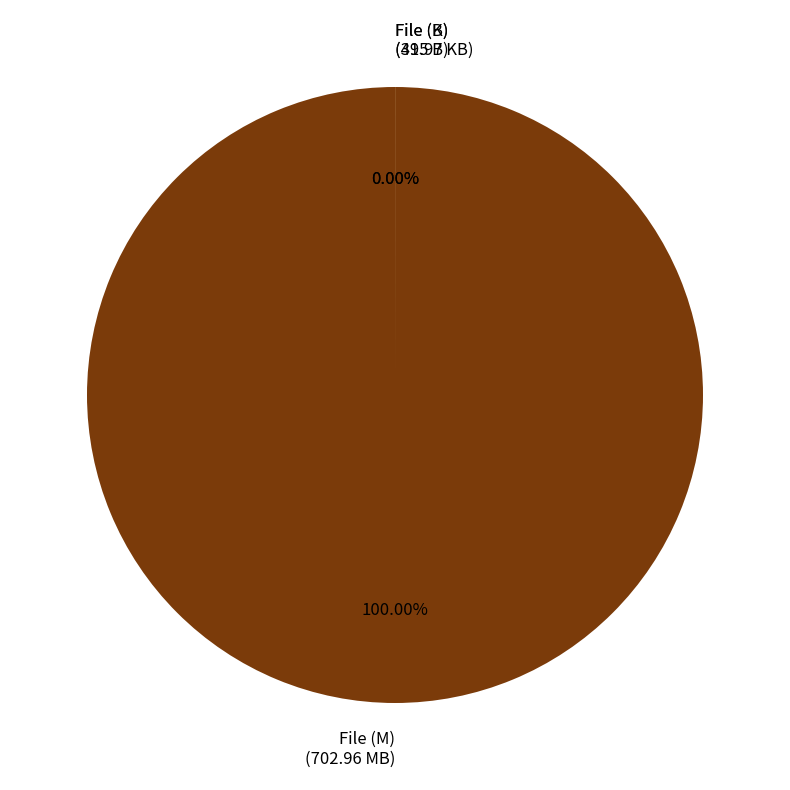

Count the number of slices in the pie.

3